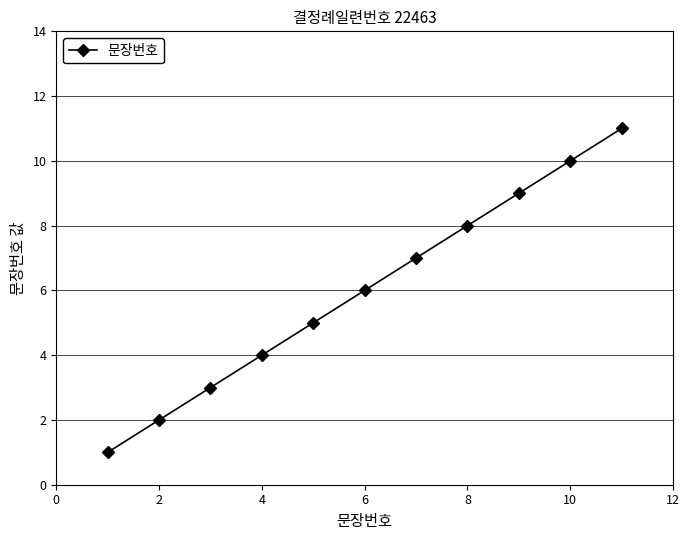

What is the difference between the maximum and minimum values?

10